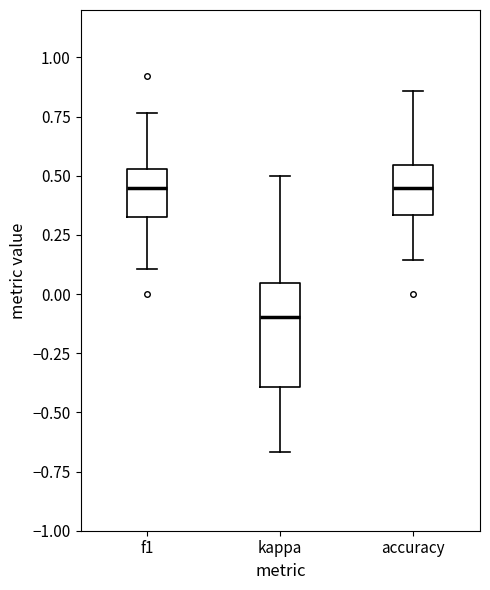

Where is the upper edge of the box for f1 on the y-axis? The values are not printed on the chart, so give them approximately, as read against the axis.

0.55